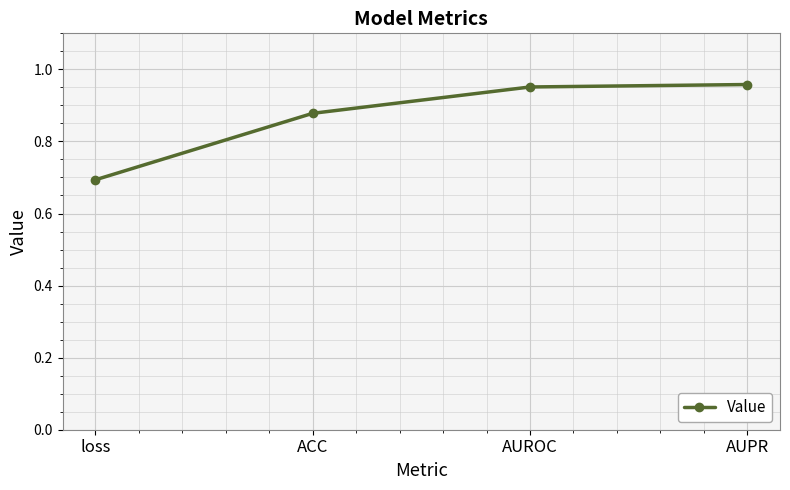

What is the change in value from loss to AUPR?

+0.3